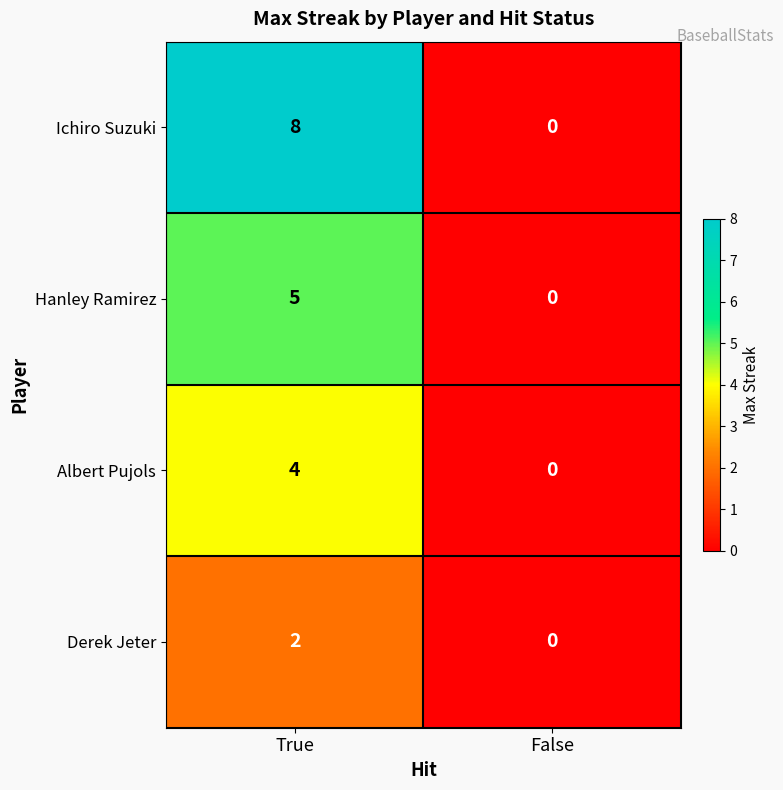

Count the number of categories in the chart.

2